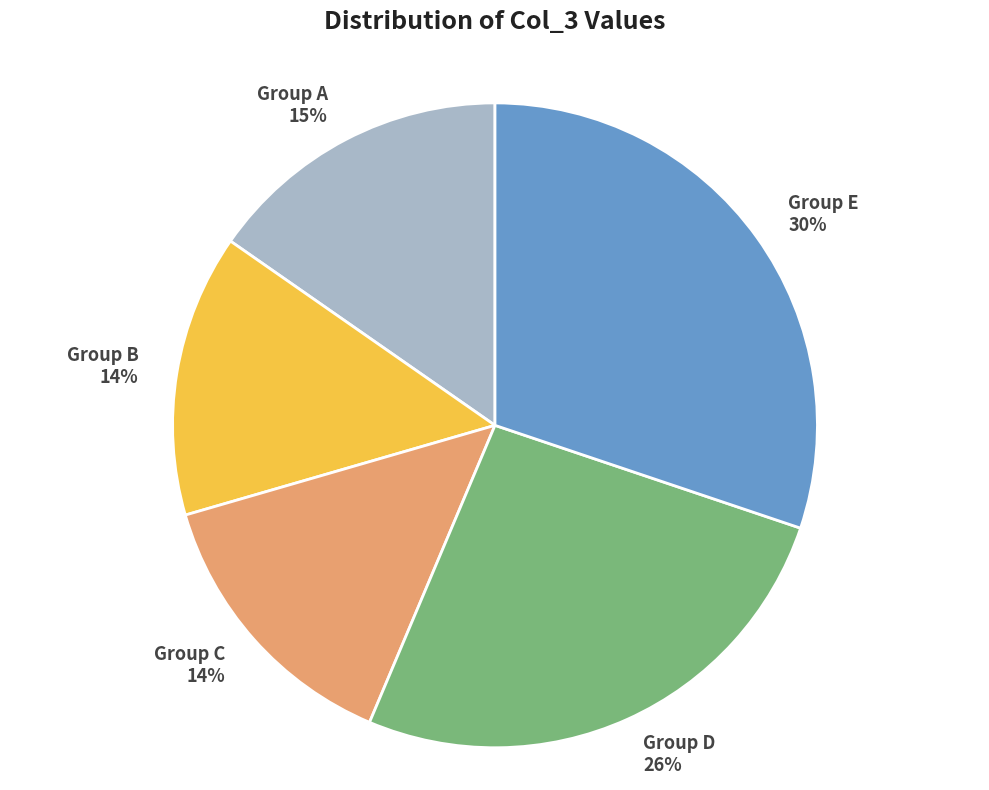

To the nearest percent, what is the difference between the Group B and Group A slice percentages?

1%